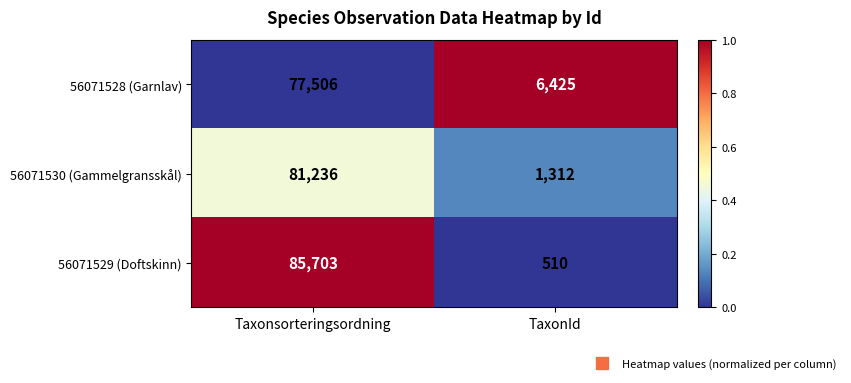

What is the total value across all series at Taxonsorteringsordning?

244445